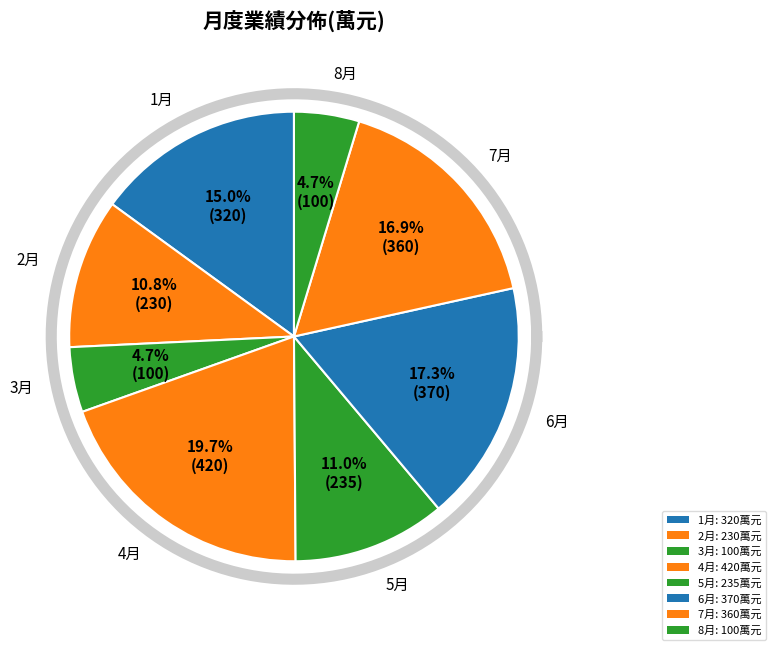

True or false: 4月 accounts for 13% of the total.

False